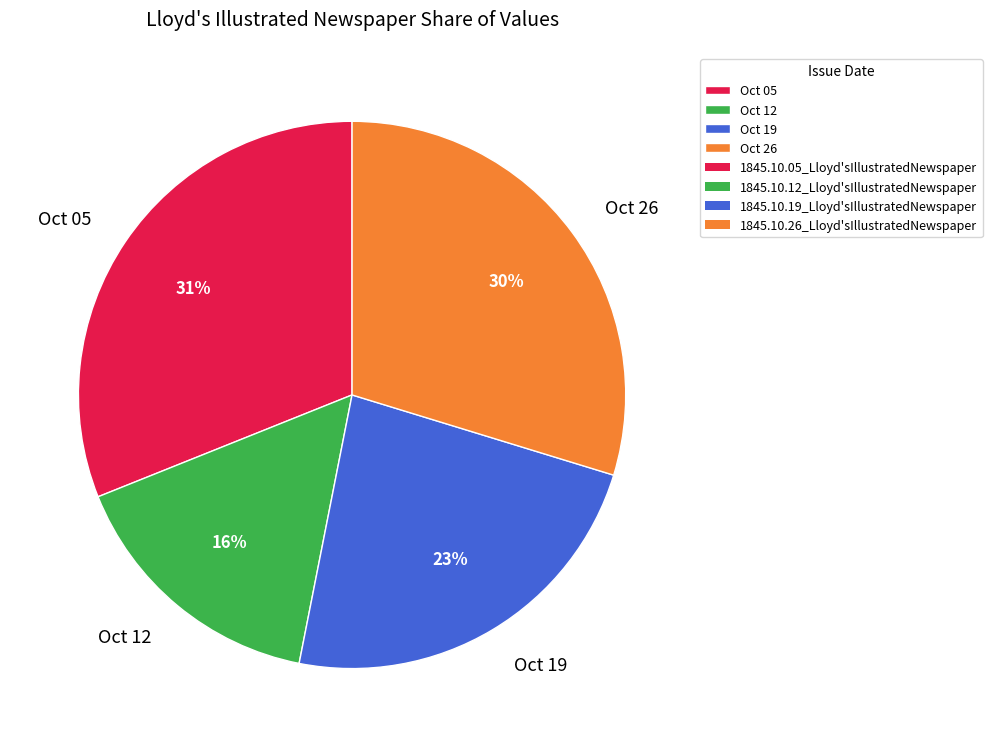

True or false: Oct 05 accounts for 26% of the total.

False